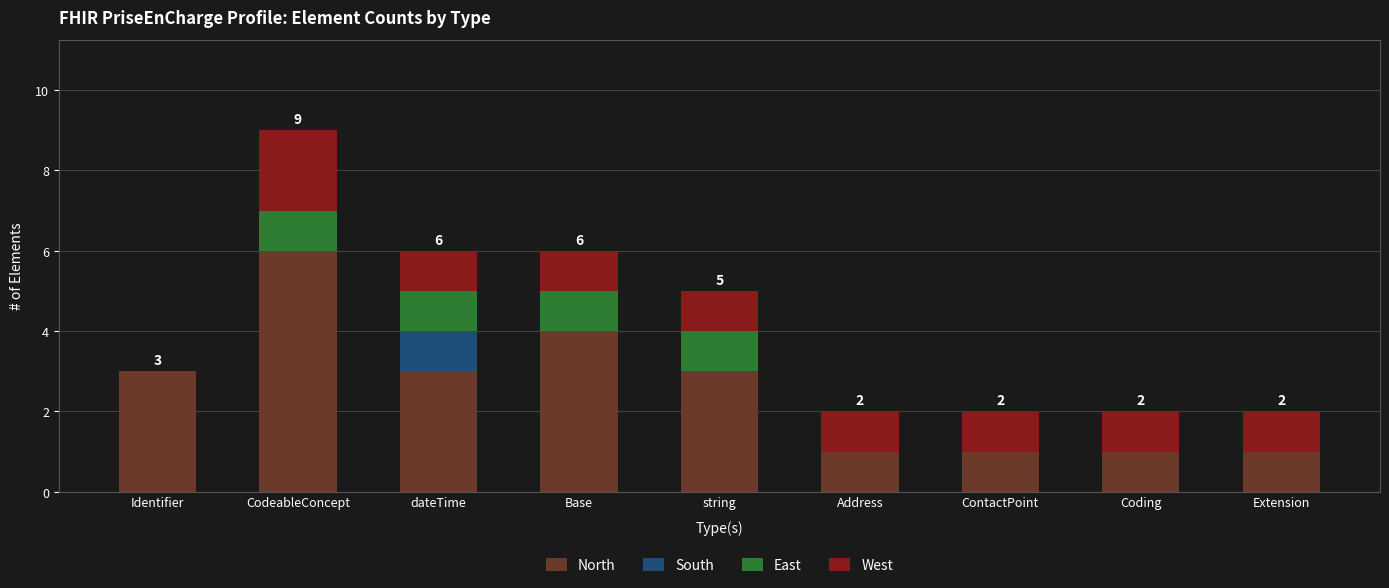

The North series shows 0 at Address. True or false?

False